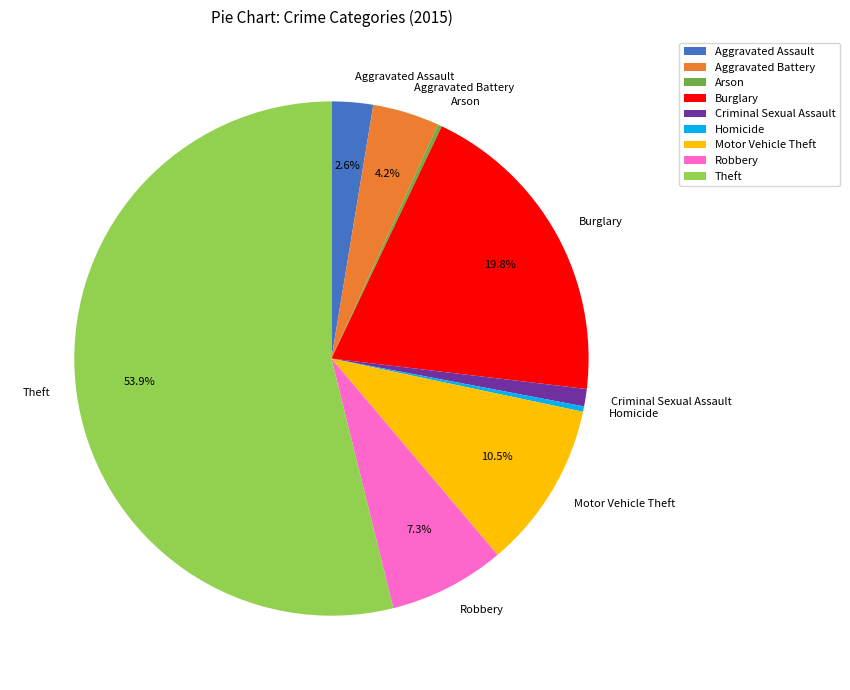

Which category has the biggest portion of the pie?

Theft